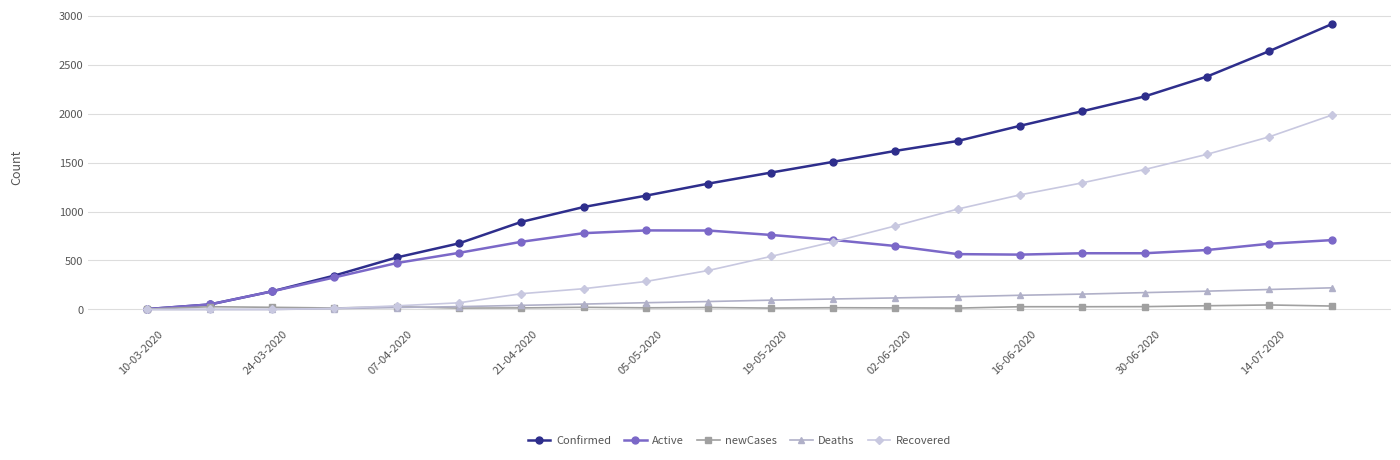

True or false: Confirmed has more than 2 points higher than both neighbors.

False